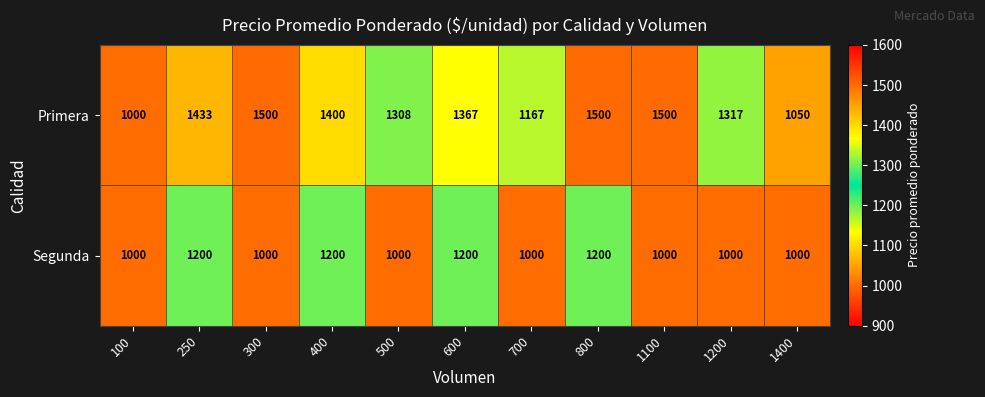

What is the greatest value displayed?

1500